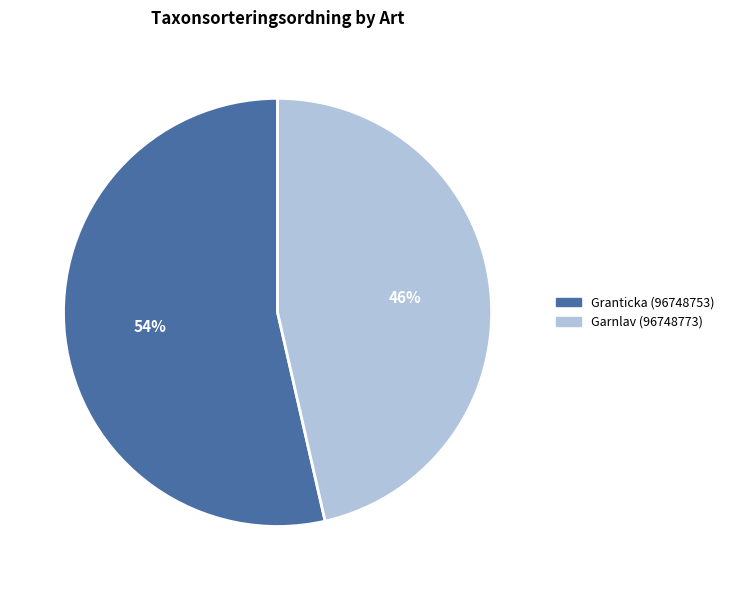

The Garnlav (96748773) slice represents 52% of the pie. True or false?

False